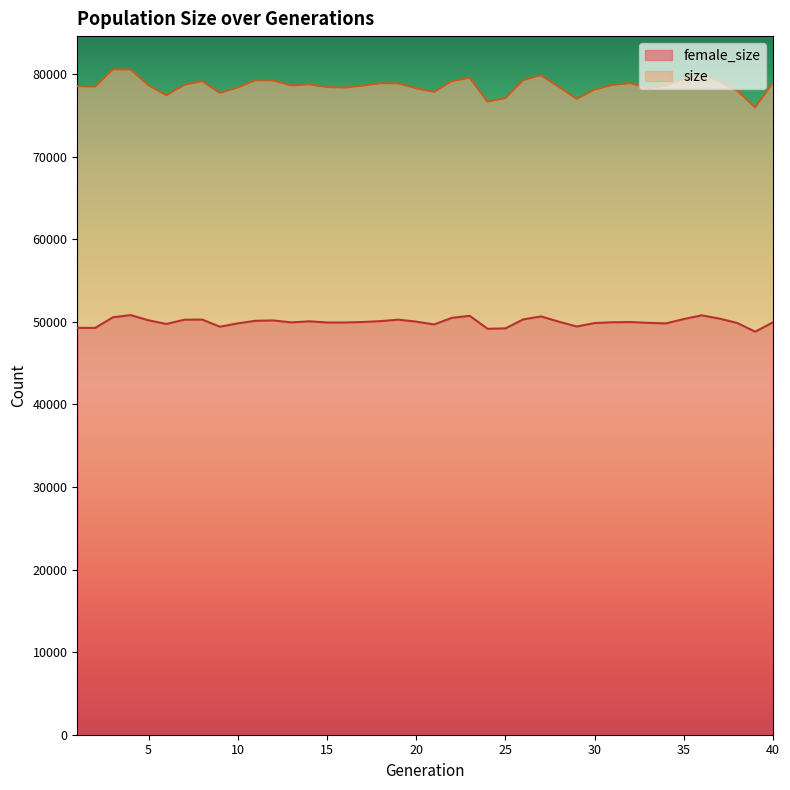

At which category does size reach its first local peak?

3